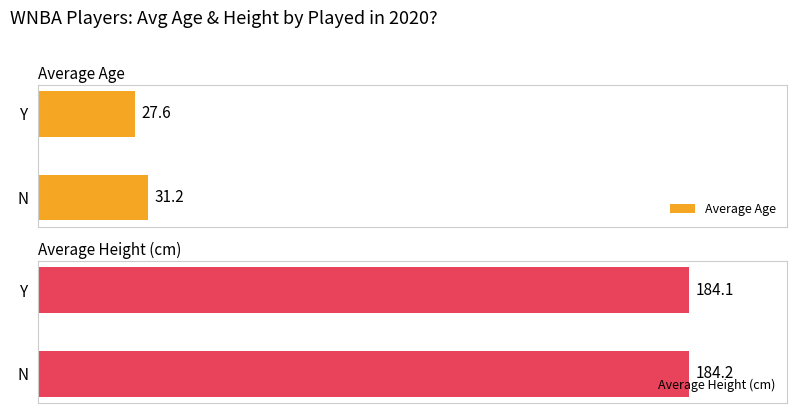

Where is Average Age nearest to the value 29?

Y